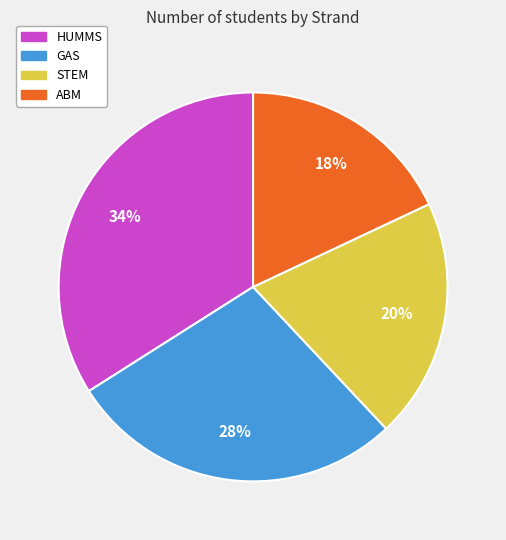

Combined, do GAS and STEM account for over 50%?

No